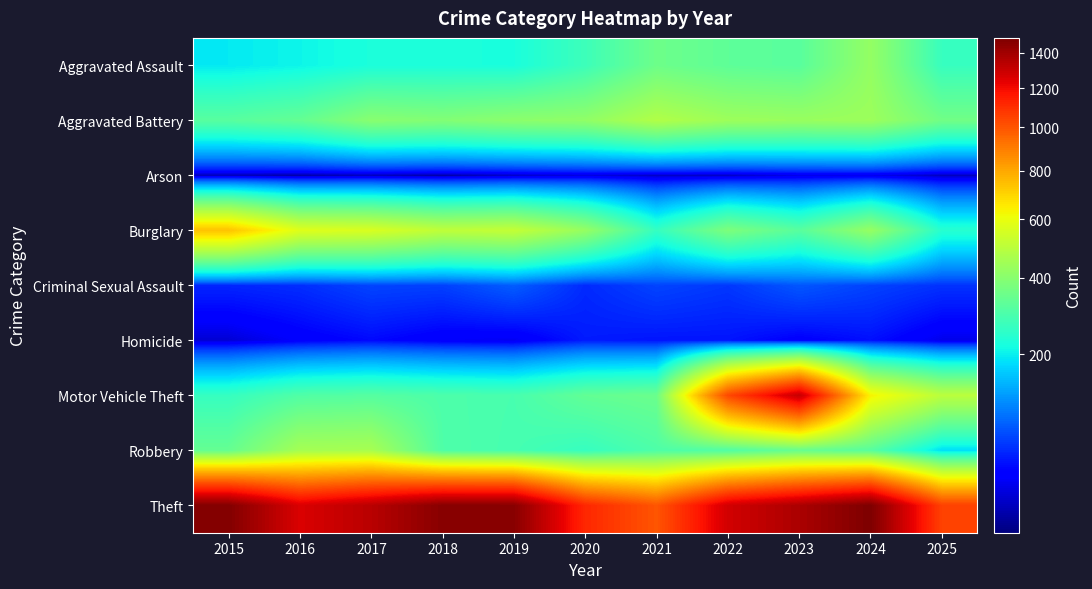

At 2022, list the series in order from smallest to largest.

Arson, Homicide, Criminal Sexual Assault, Robbery, Aggravated Assault, Burglary, Aggravated Battery, Motor Vehicle Theft, Theft